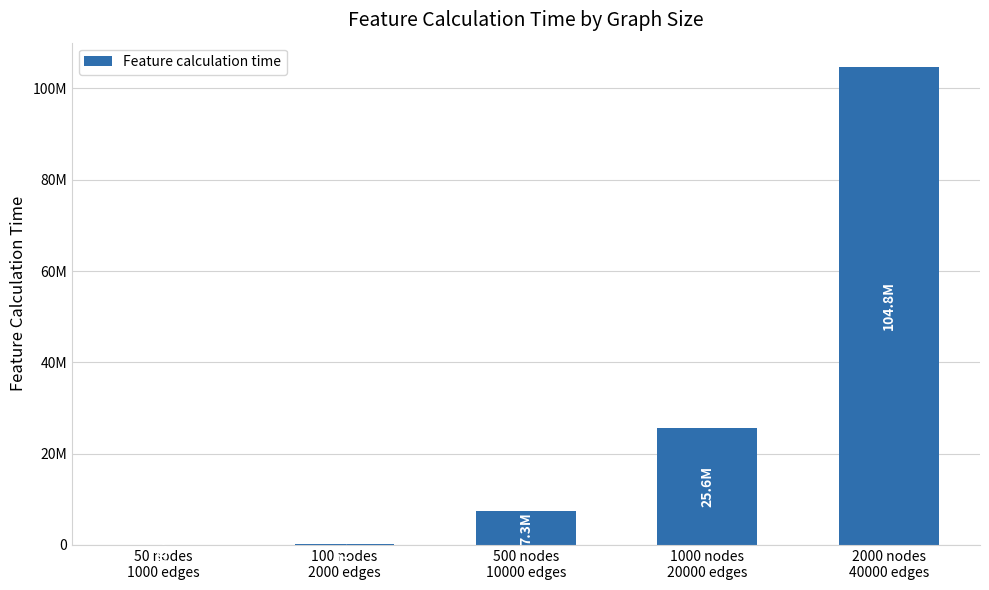

Is it true that the value at 50 nodes
1000 edges is 36360?

False